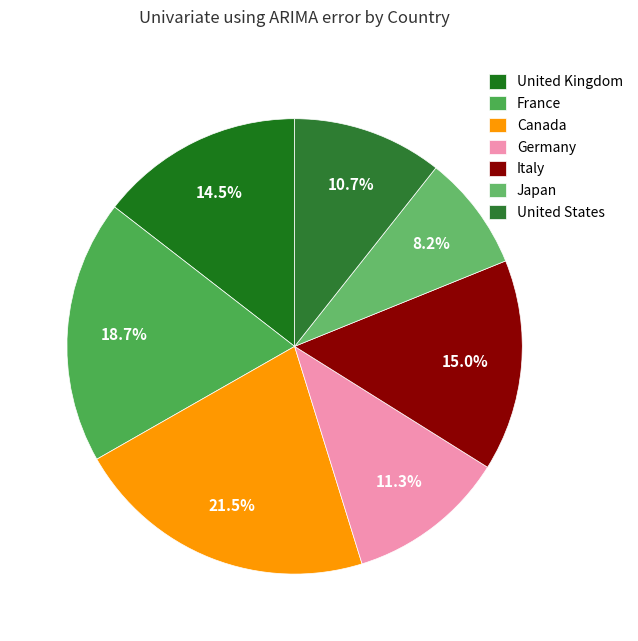

How many slices are in this pie chart?

7